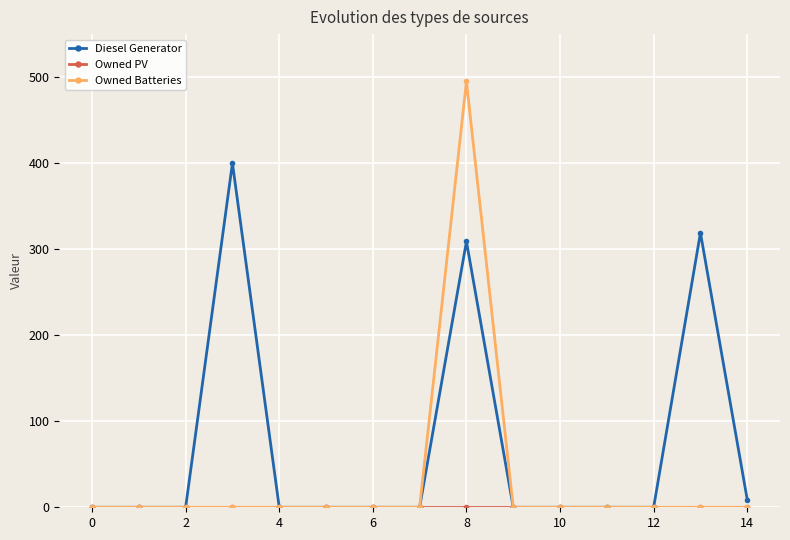

True or false: Diesel Generator has more than 0 points higher than both neighbors.

True